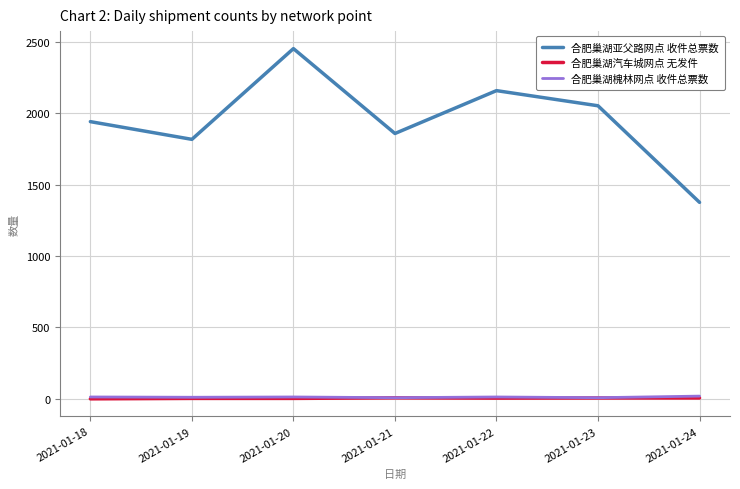

True or false: 合肥巢湖槐林网点 收件总票数 and 合肥巢湖亚父路网点 收件总票数 cross at least once.

False